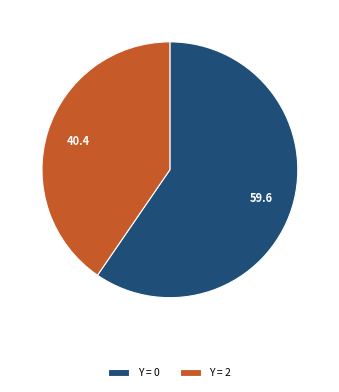

Between Y = 2 and Y = 0, which is larger?

Y = 0